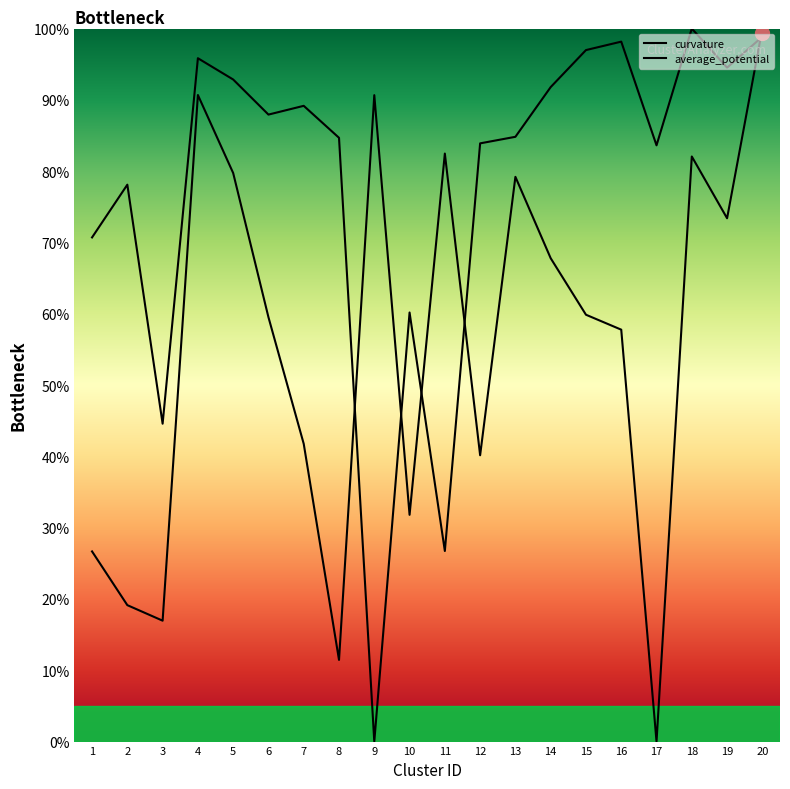

The average_potential series shows 98.2 at 16. True or false?

True